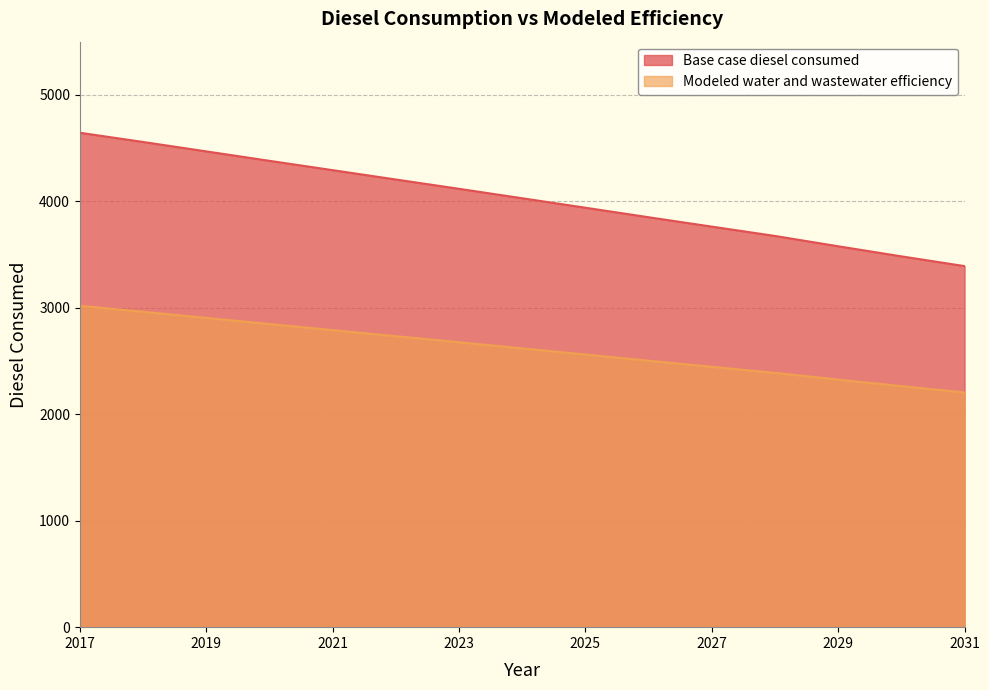

Which category has the highest value across all series?

2017